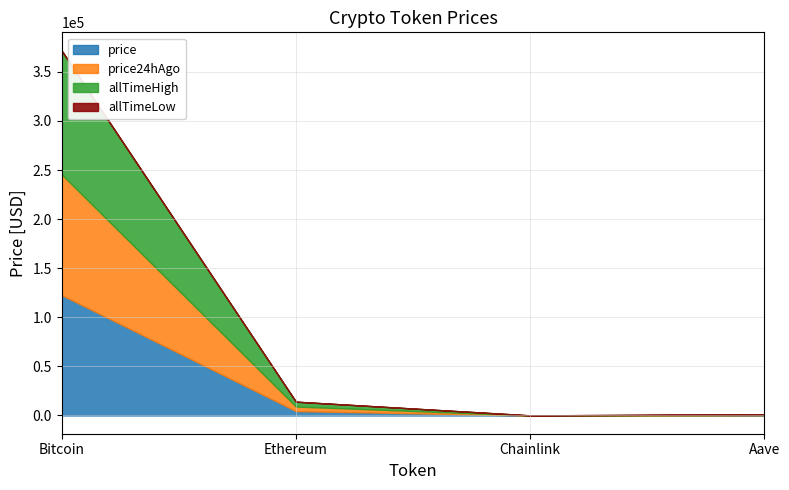

True or false: price24hAgo has more than 1 points higher than both neighbors.

False